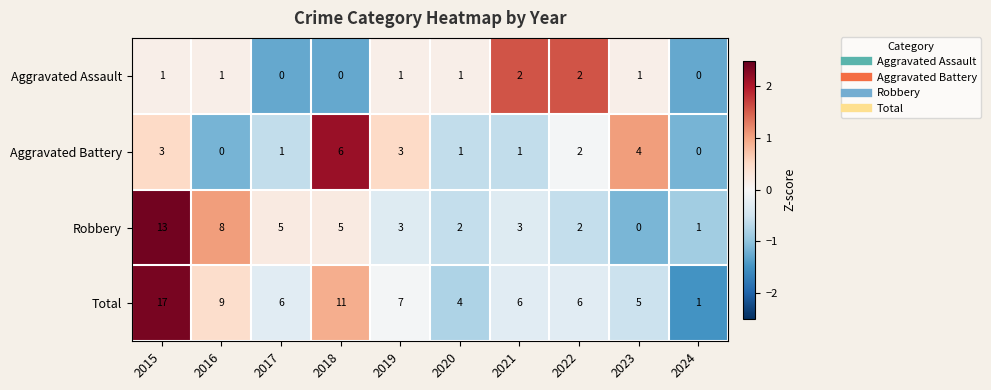

At which category is the sum across all series the highest?

2015